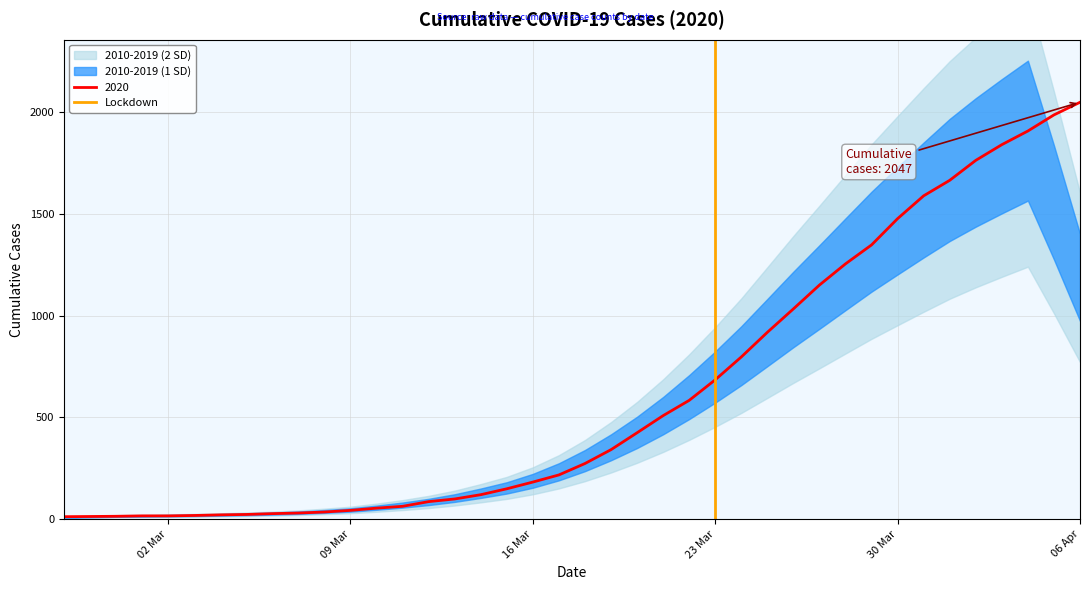

At which label does 2020 reach its peak?

06 Apr